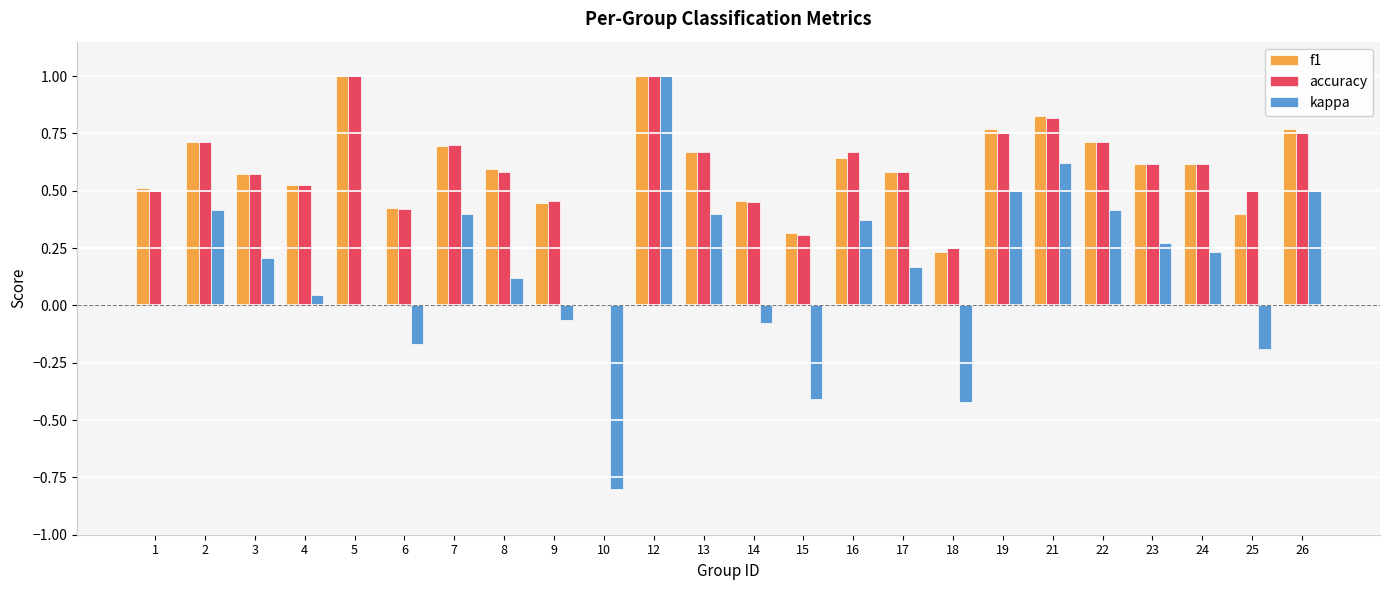

Is it true that f1 equals 0.8 at 26?

True